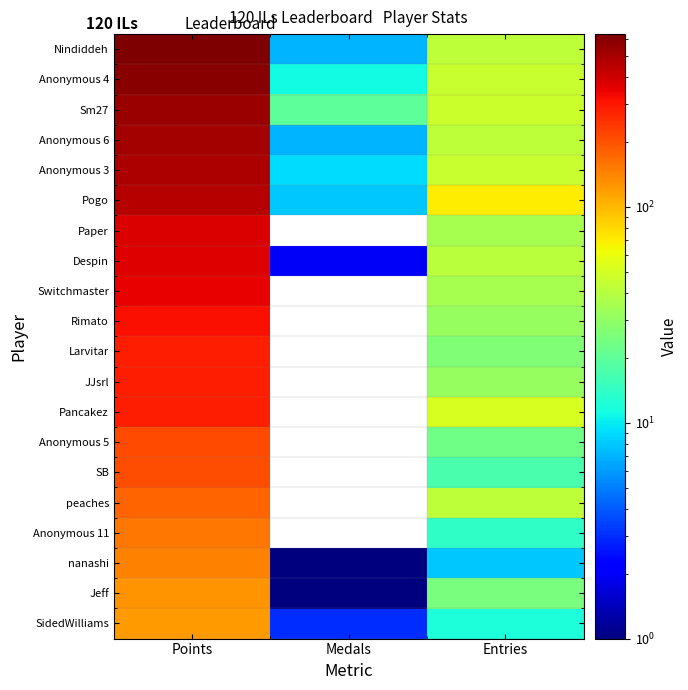

At how many categories does at least one series exceed 323?

1